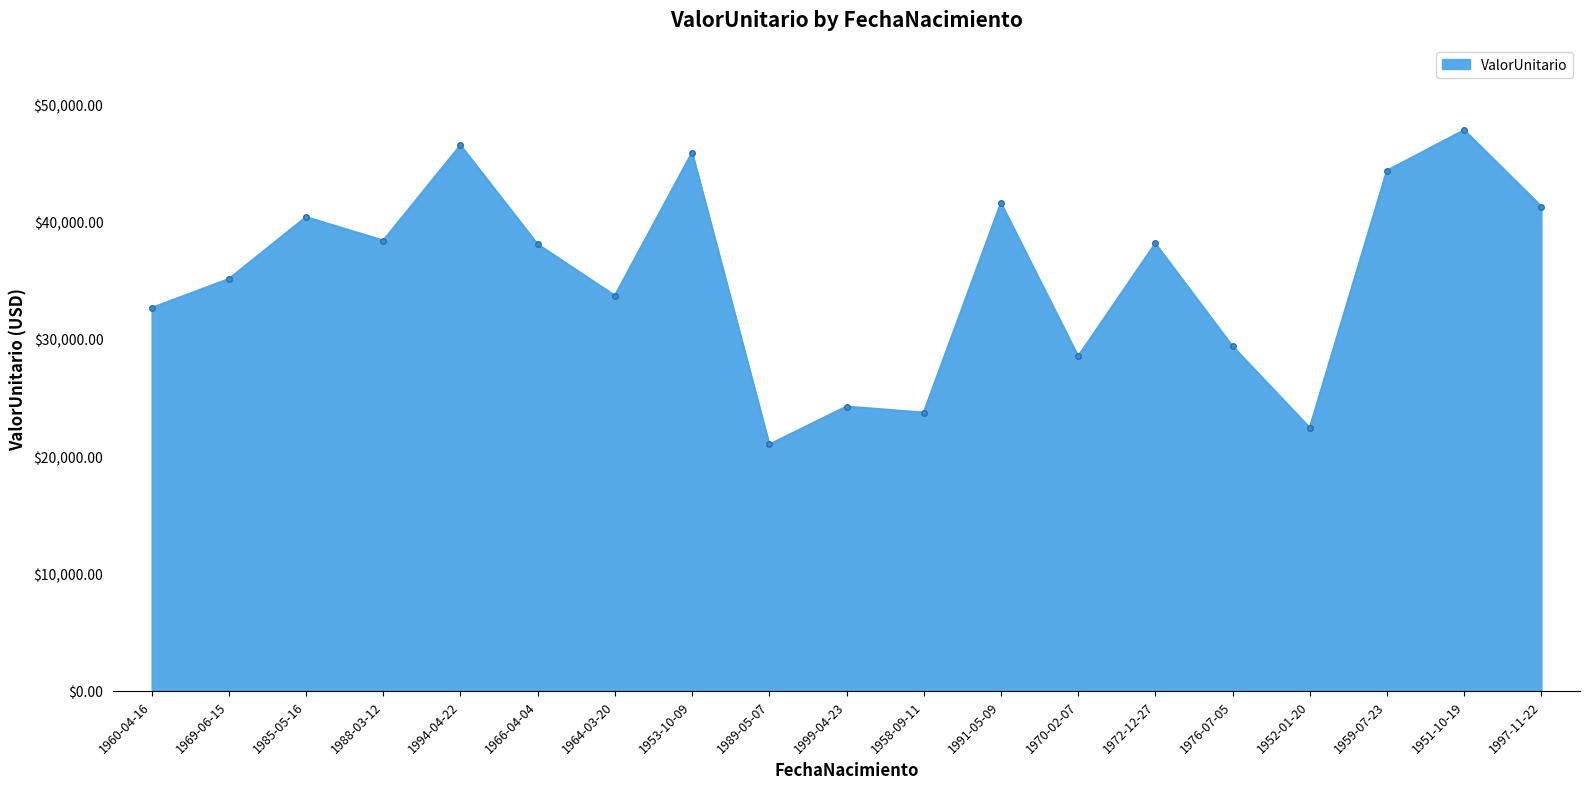

How many data points are less than 38047?

9